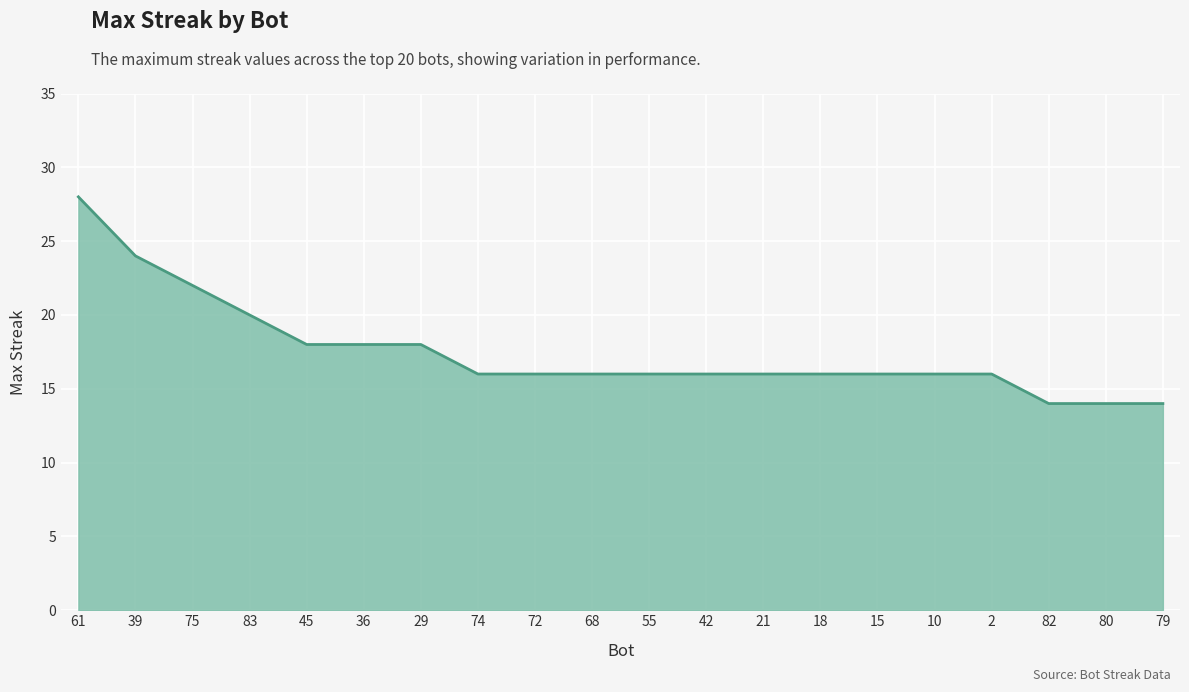

What is the difference between the values at 21 and 36?

2